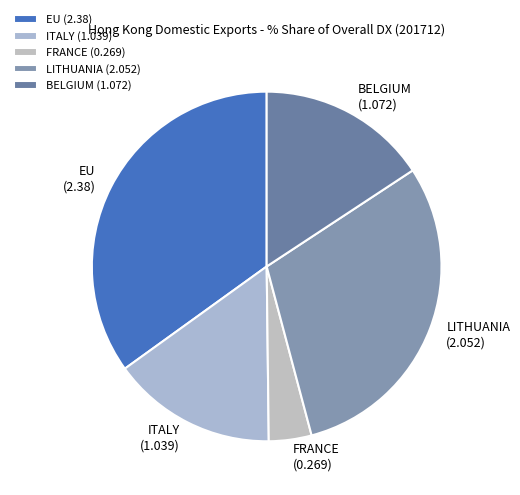

Between BELGIUM (1.072) and EU (2.38), which is larger?

EU (2.38)